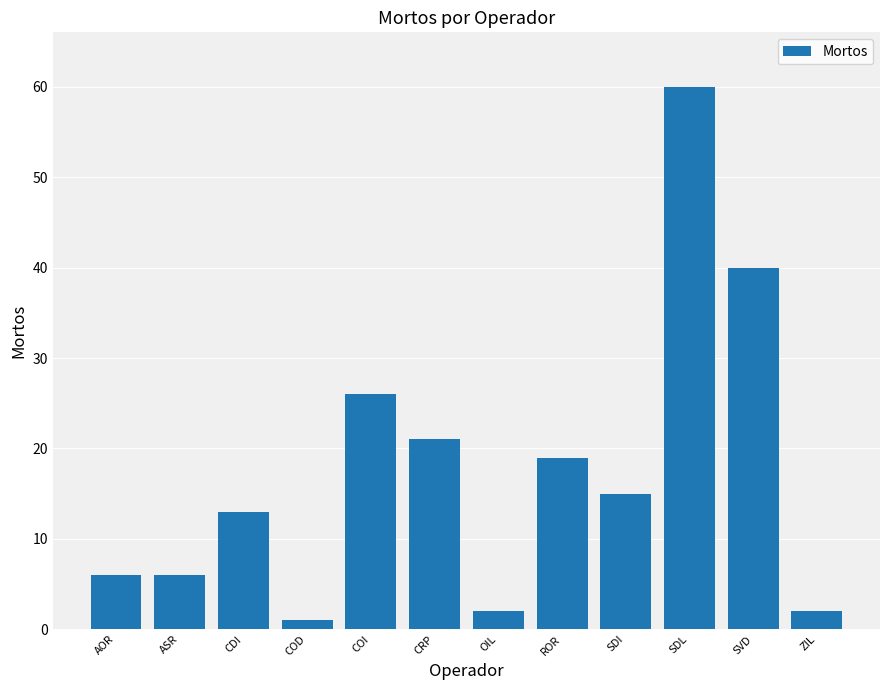

What is the minimum value shown in the chart?

1